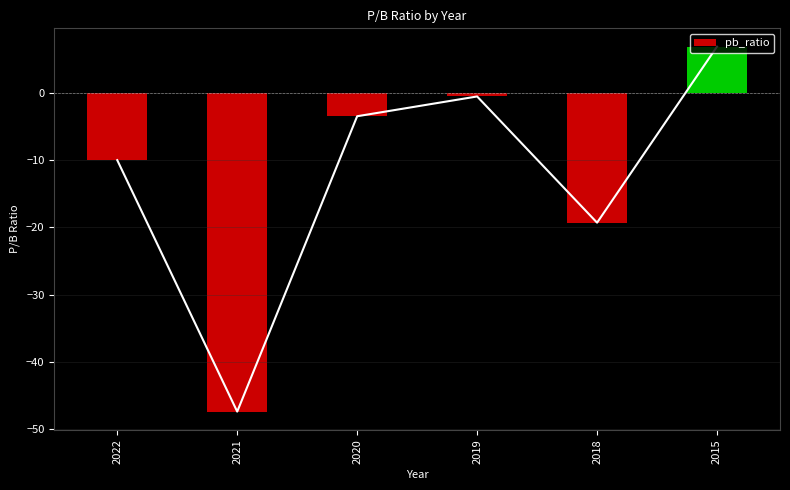

Reading right to left, what are all the values shown in this chart?

2015=6.9	2018=-19.3	2019=-0.5	2020=-3.5	2021=-47.4	2022=-10.0